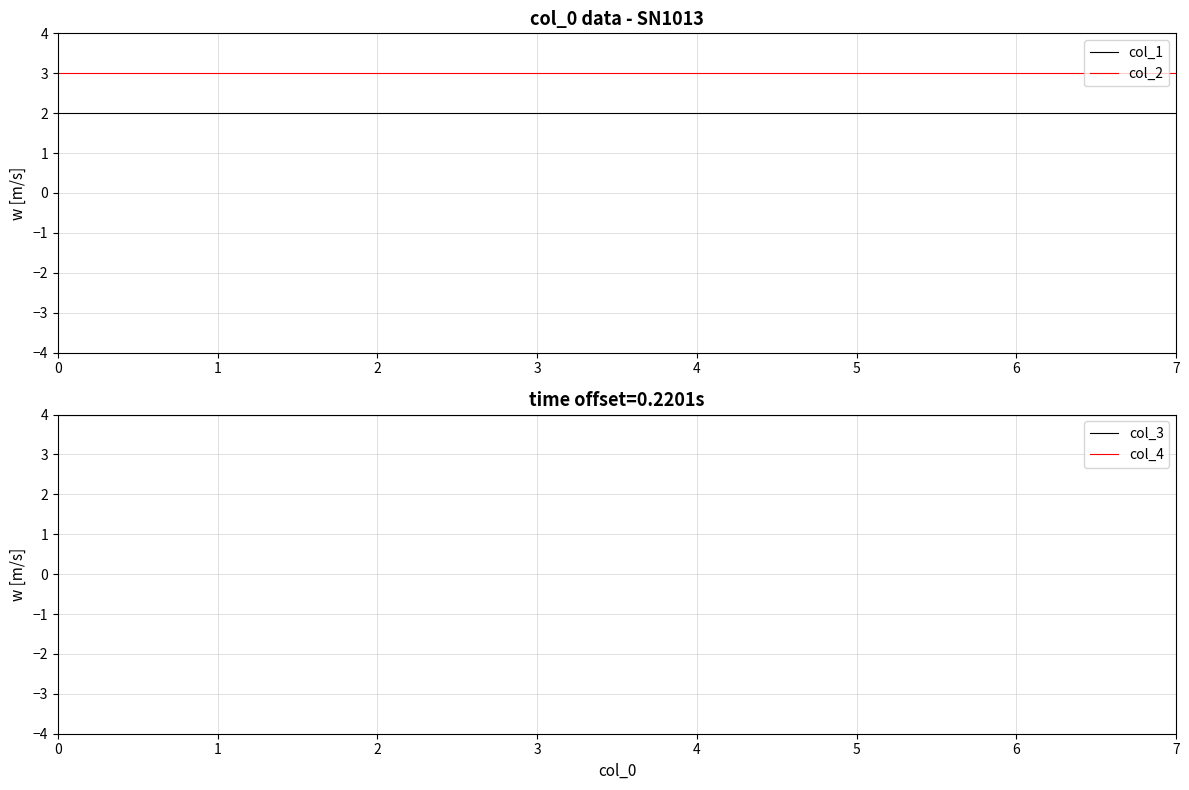

What is the highest value of the col_2 series?

3